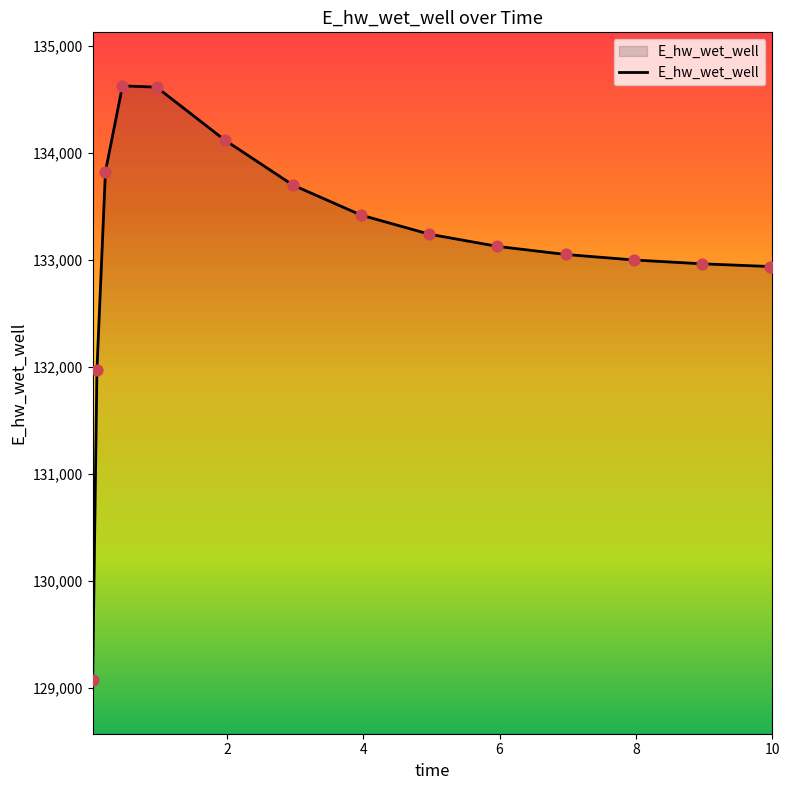

What is the minimum value shown in the chart?

129070.3